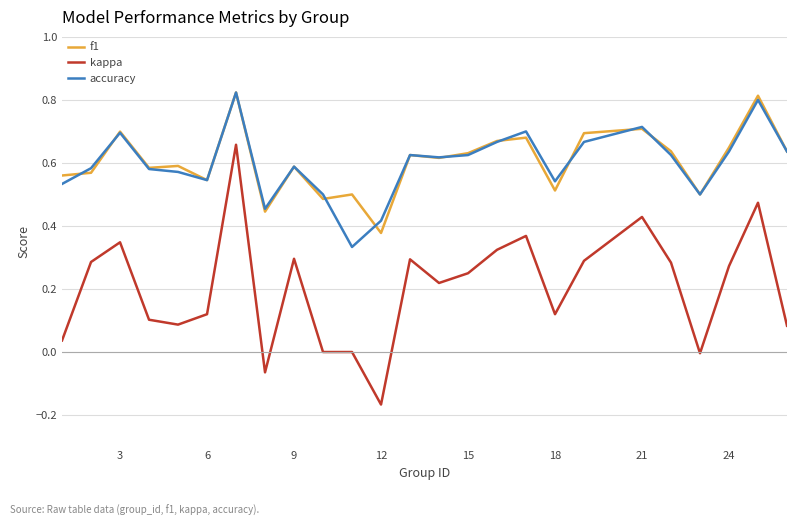

True or false: f1 and kappa intersect in this chart.

False